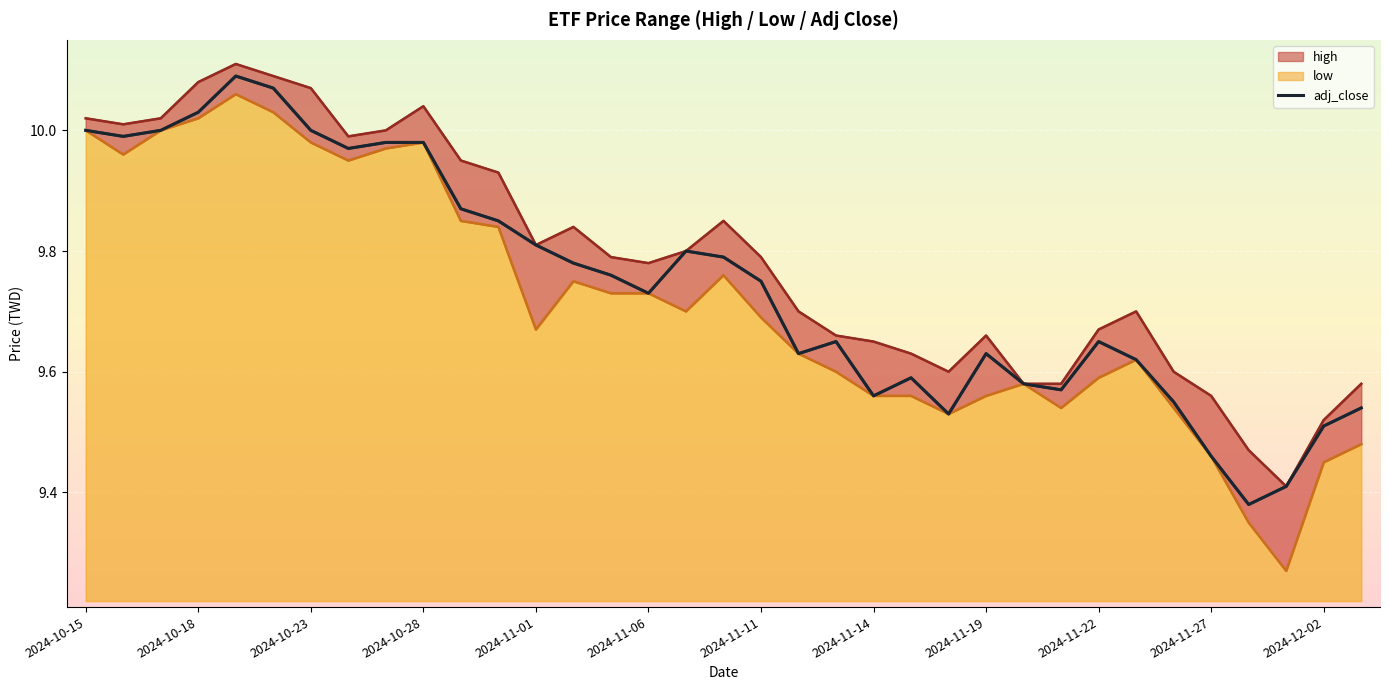

How many lines are shown in the chart?

3